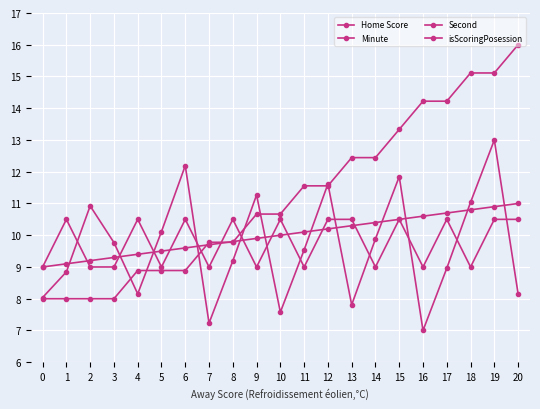

How many data points in isScoringPosession are less than 10?

10